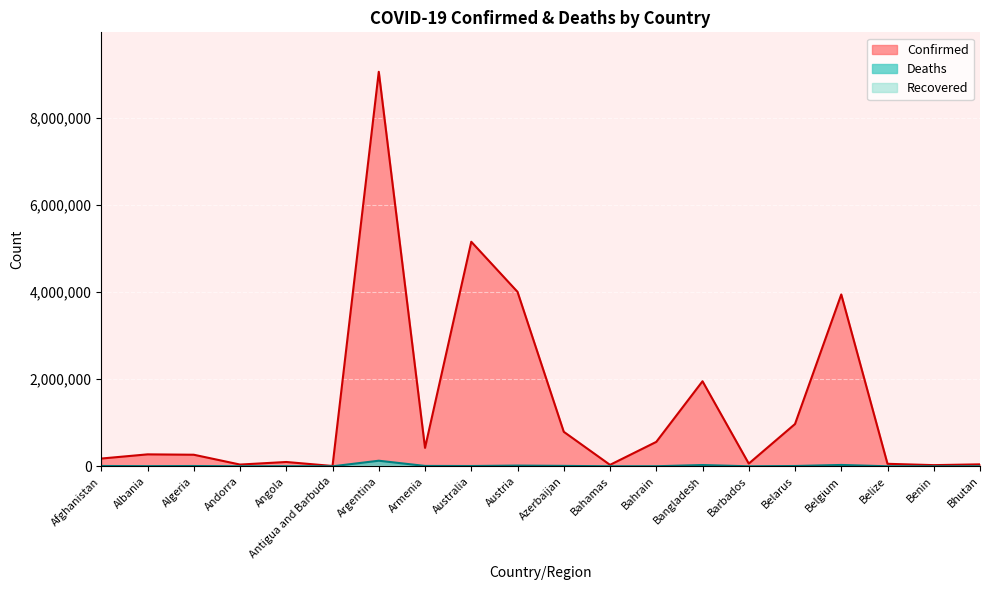

What is the difference between the second highest and second lowest values in the Confirmed series?

5126667